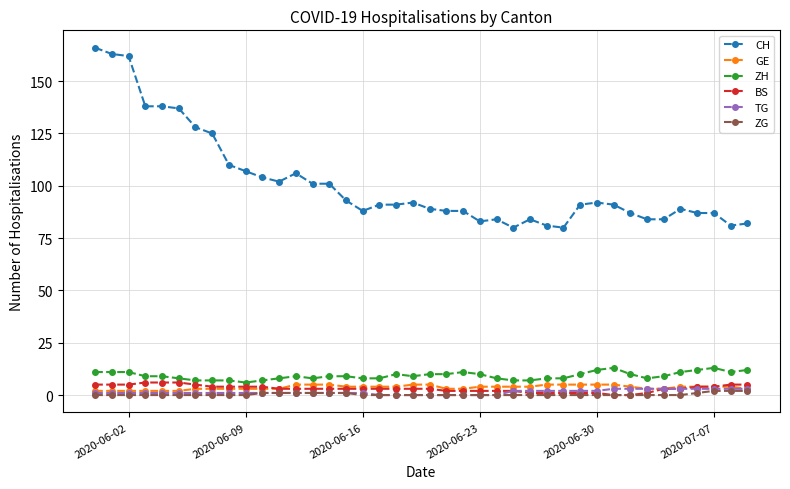

Which series has the largest total across all categories?

CH